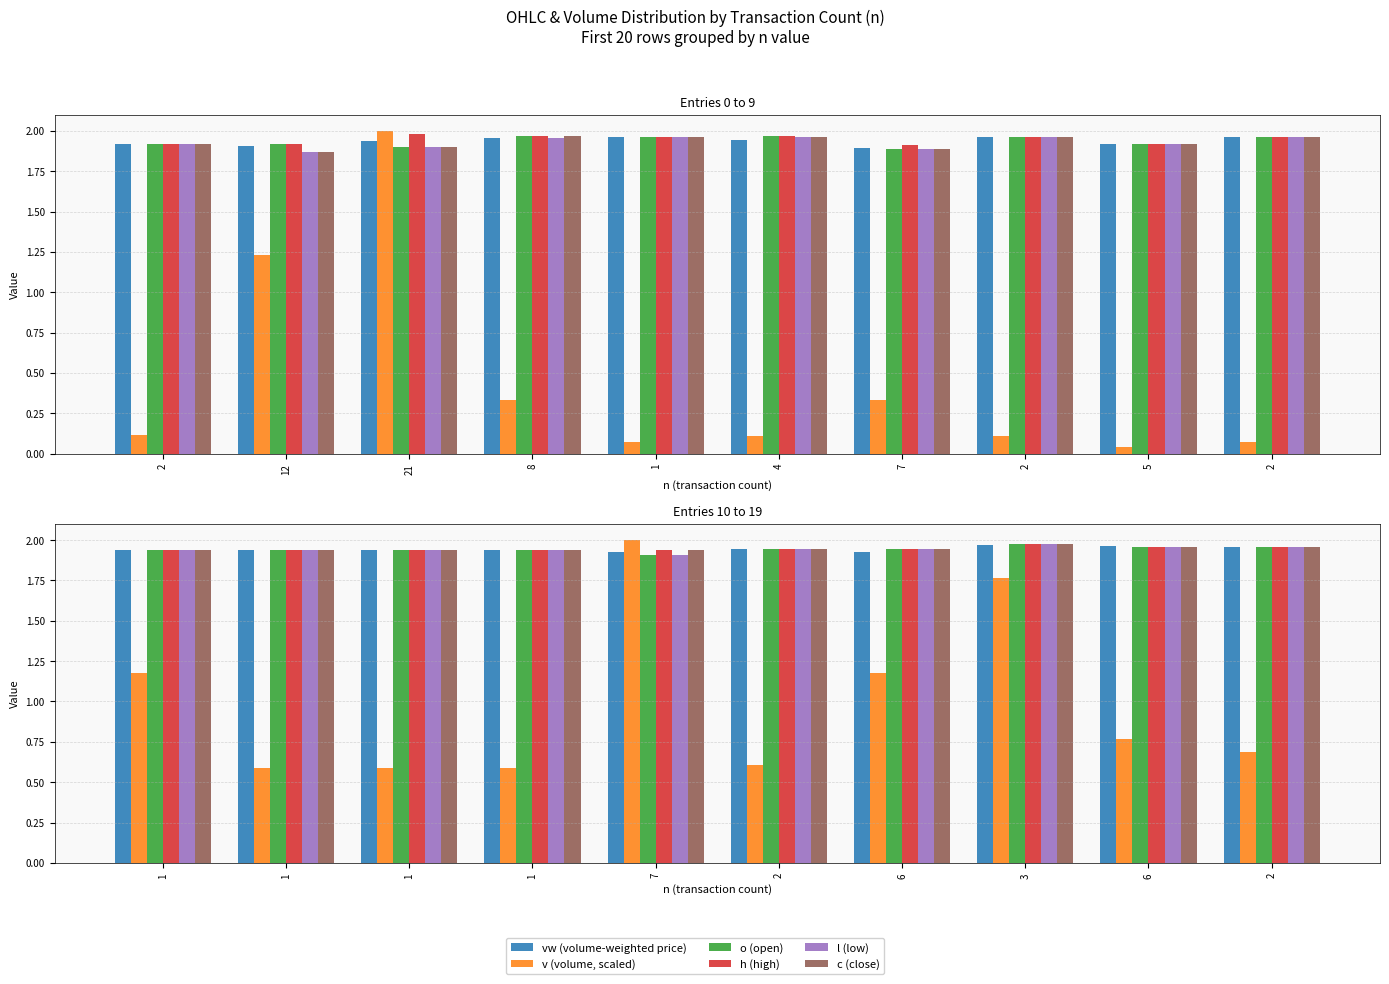

Between 2 and 6, which is larger?

2